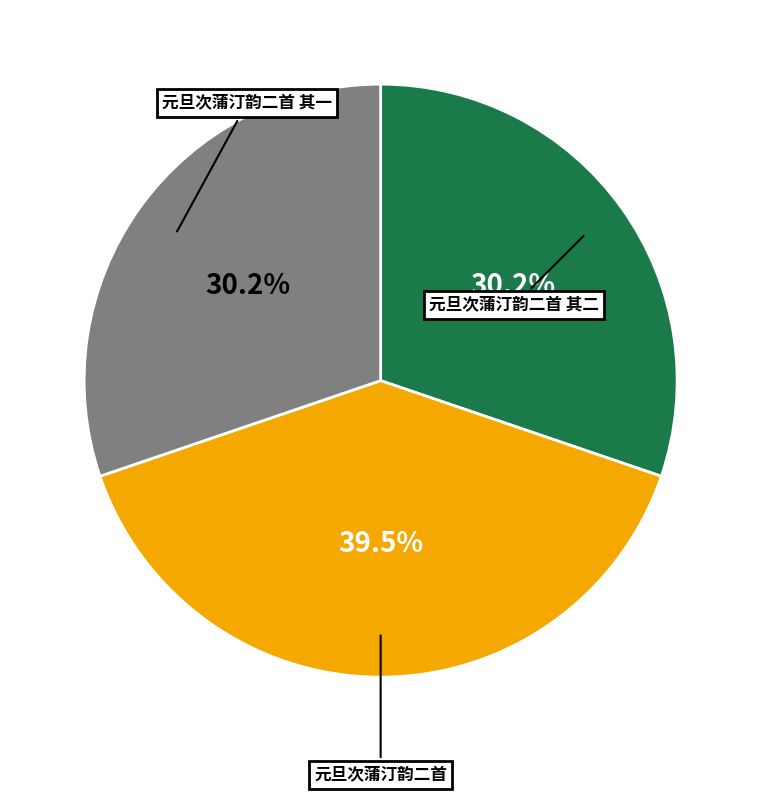

To the nearest percent, what is the combined percentage of 元旦次蒲汀韵二首 and 元旦次蒲汀韵二首 其二?

70%